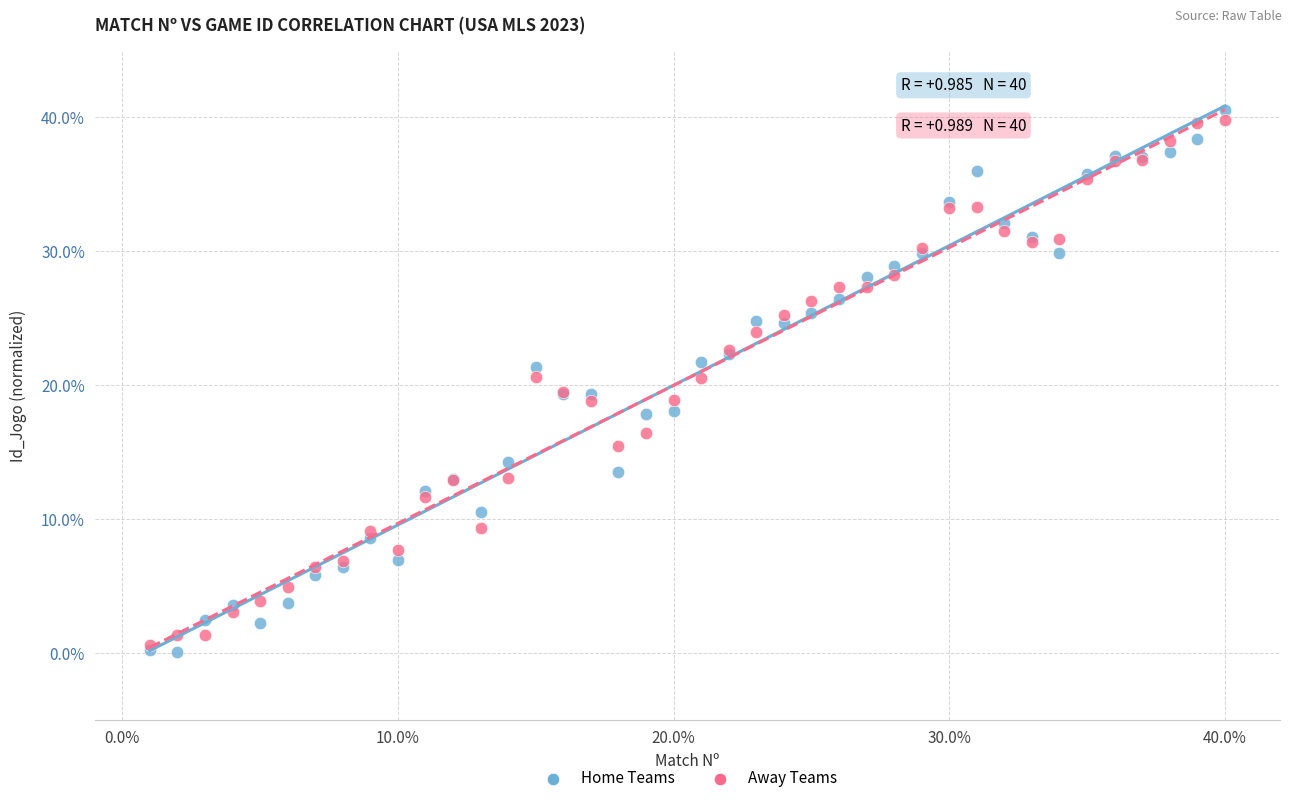

Which series contains the highest Y value?

Home Teams